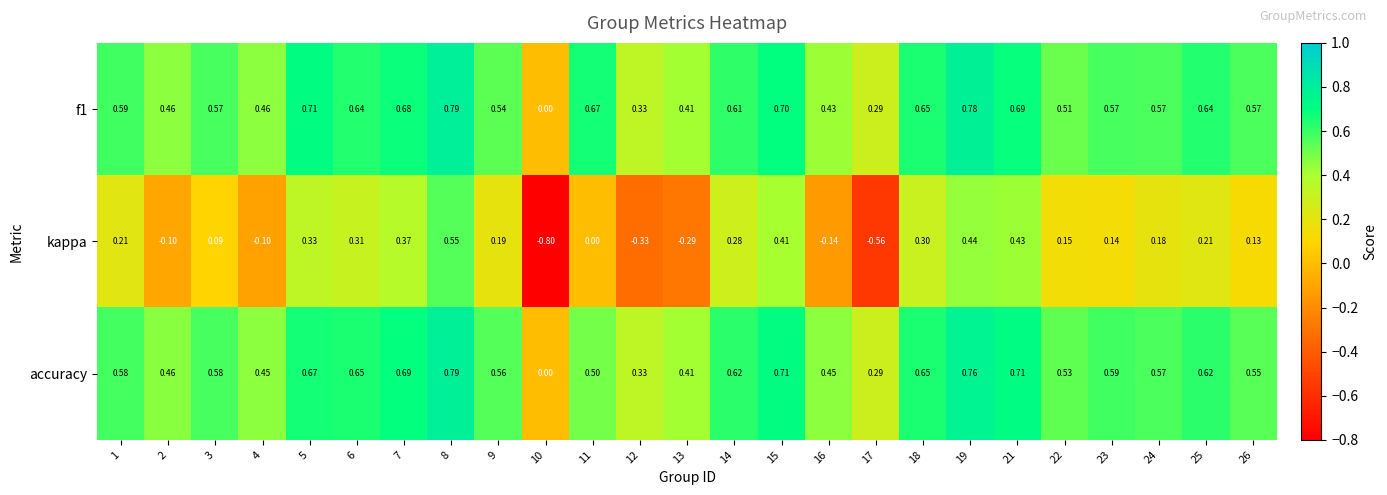

Which series has the widest spread of values?

kappa